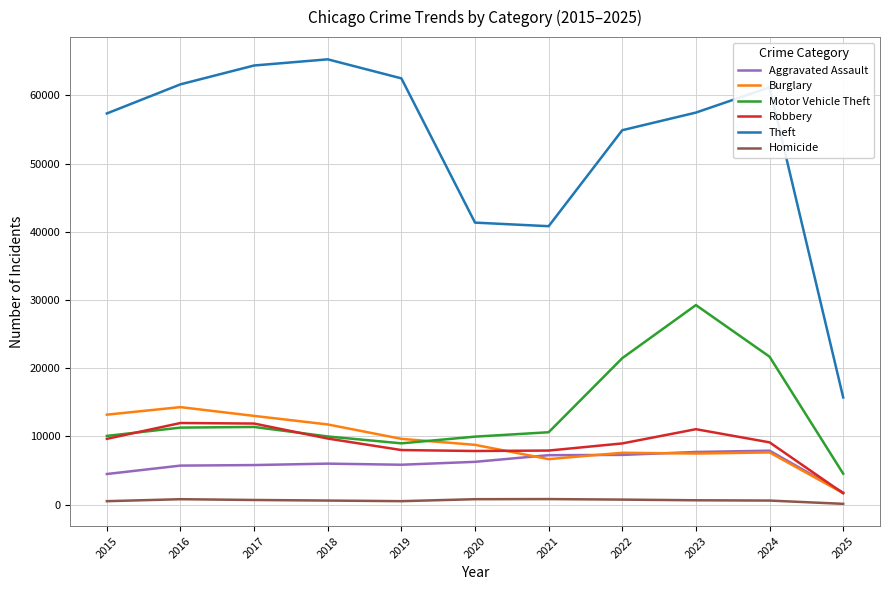

What is the spread (max minus min) of values at 2023?

56851